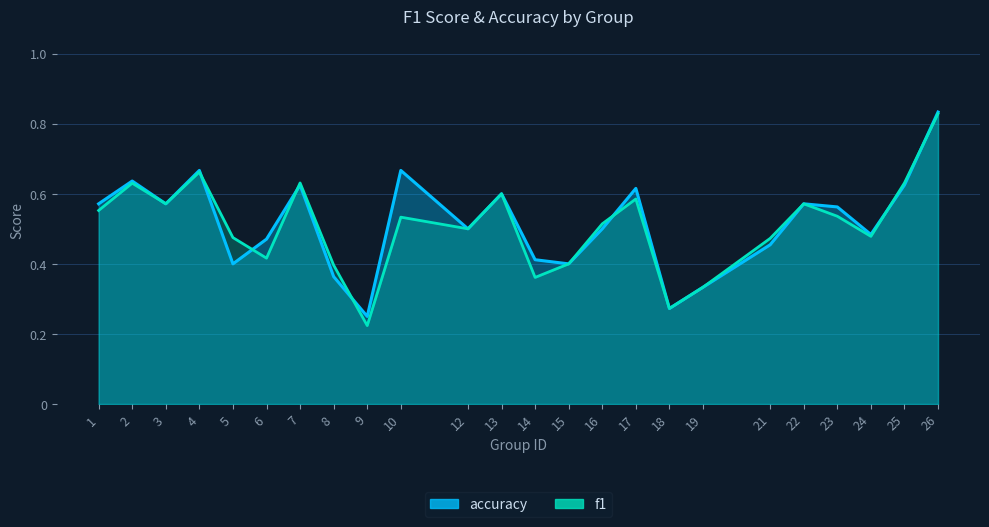

What are all the series names shown in the legend?

f1, accuracy